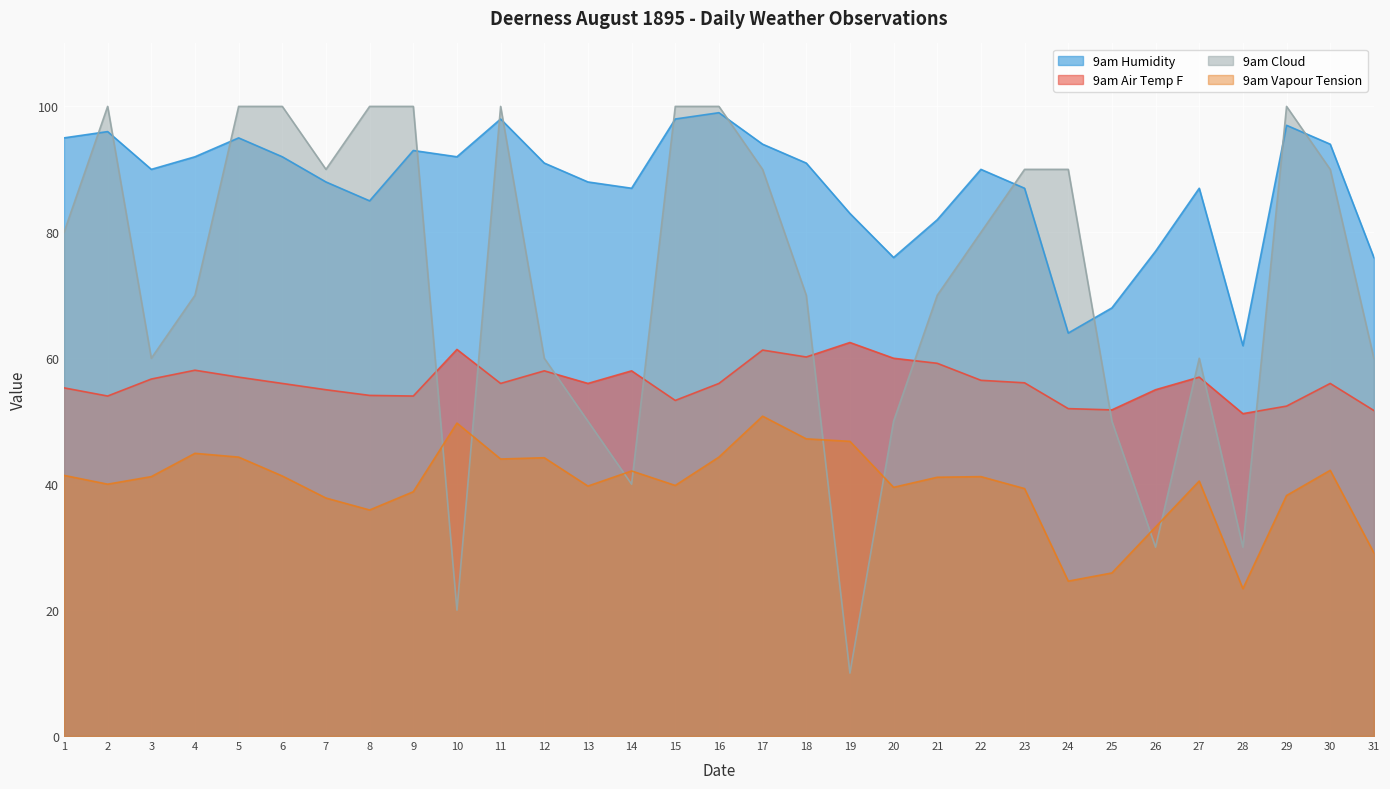

Which series has the widest spread of values?

9am Cloud